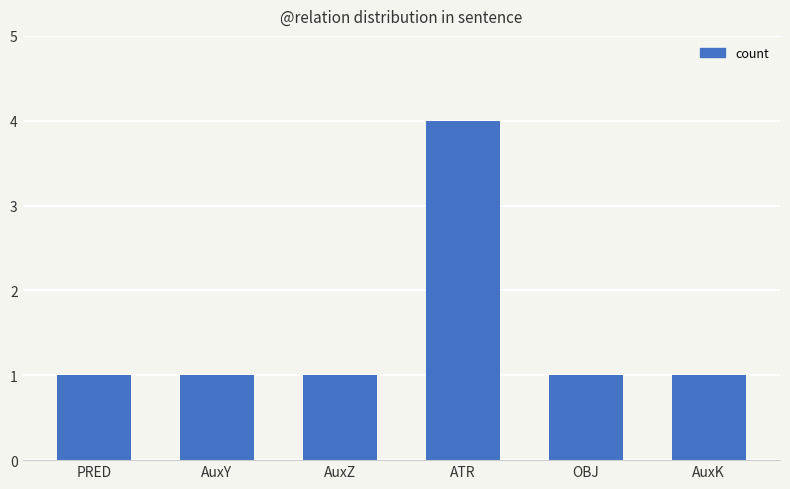

What is the sum of the values at AuxK and PRED?

2